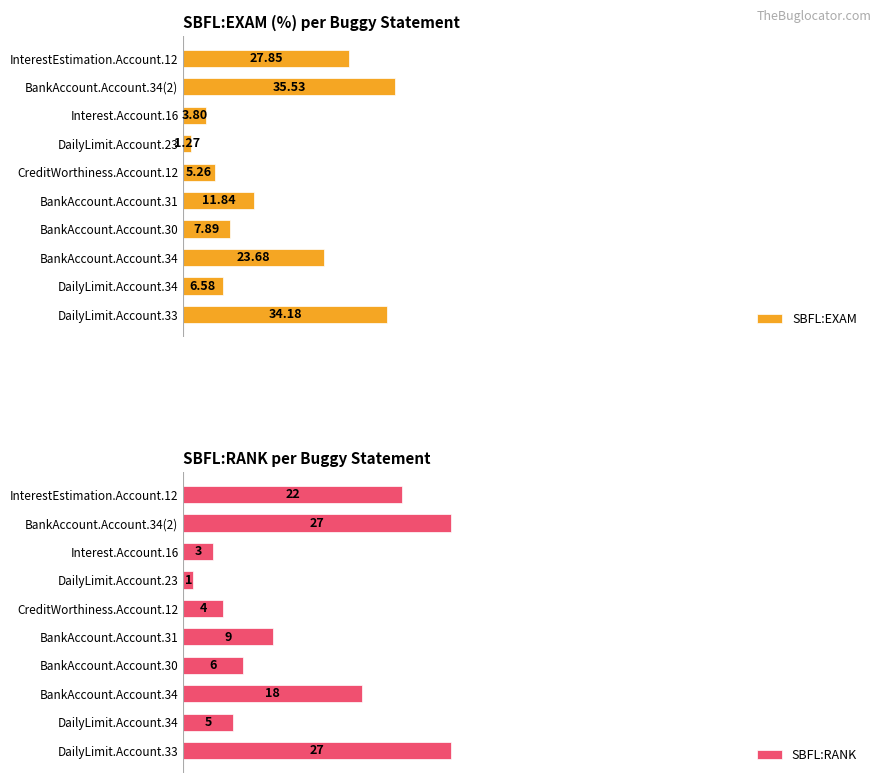

At which label is SBFL:RANK closest to 14?

BankAccount.Account.34